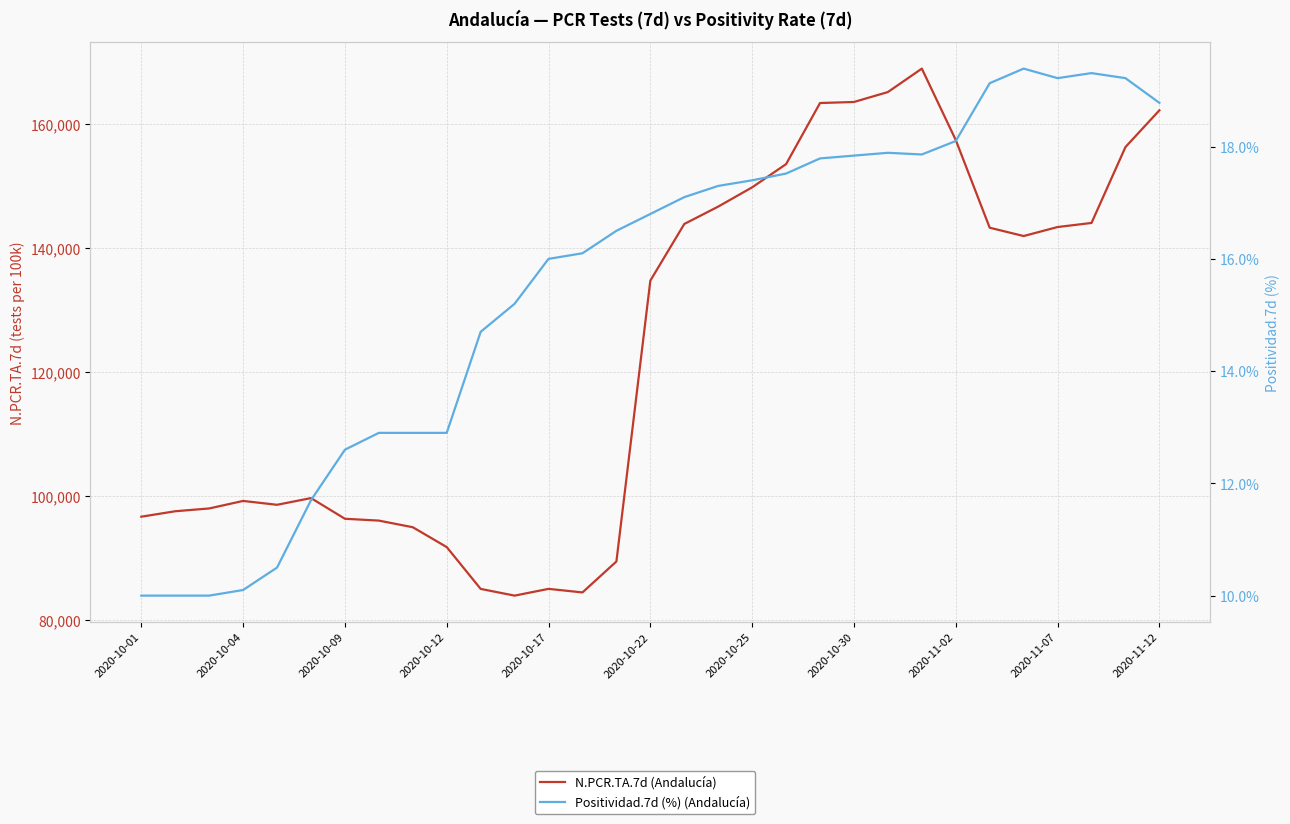

True or false: Positividad.7d (%) (Andalucía) has a value of 7.6 at 2020-10-30.

False